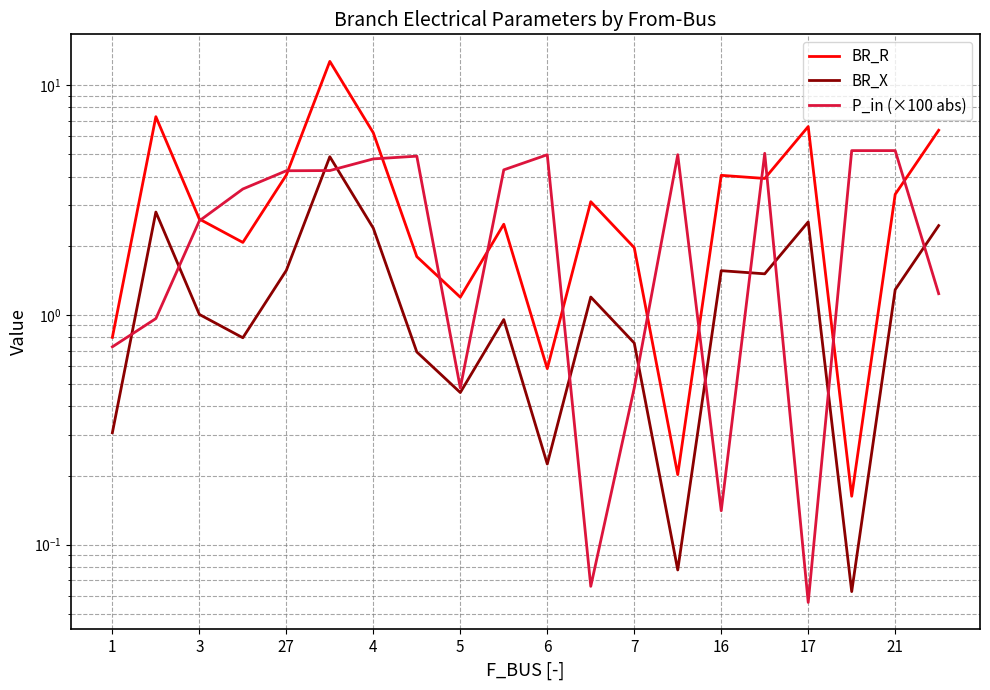

In BR_R, how many points are lower than both neighbors (excluding endpoints)?

6